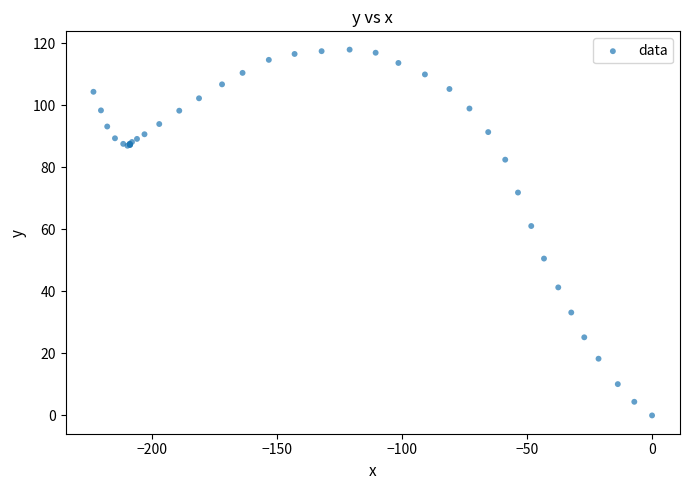

What Y value in the scatter plot is closest to 59?

61.1